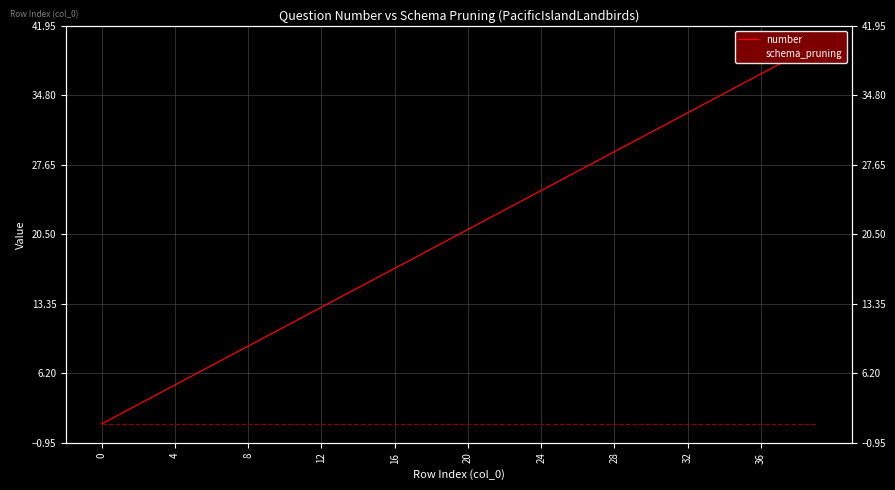

Which series has the widest spread of values?

number